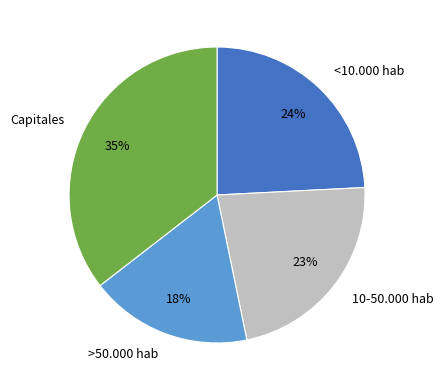

Is there a majority slice in this chart?

No